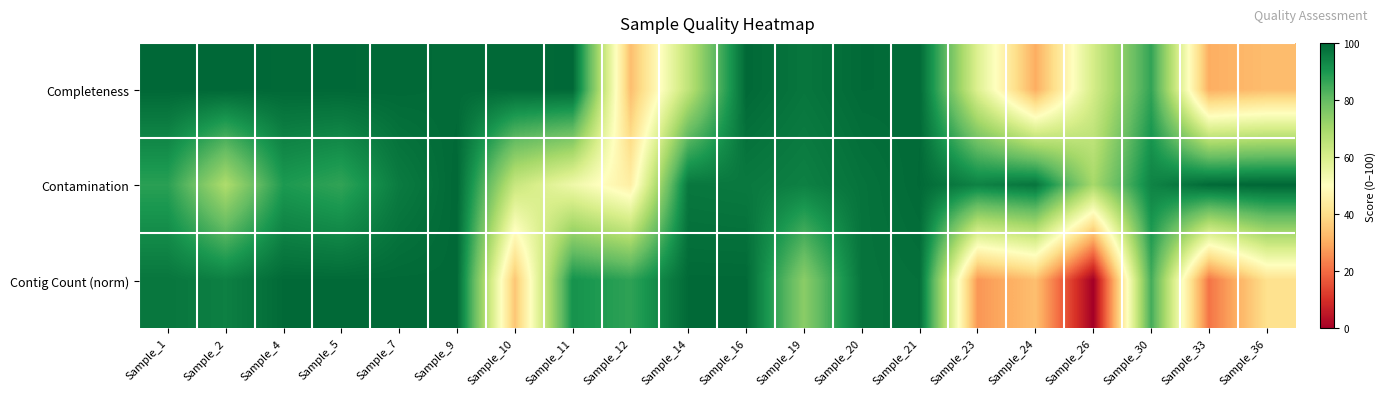

Which category has the highest value across all series?

Sample_36